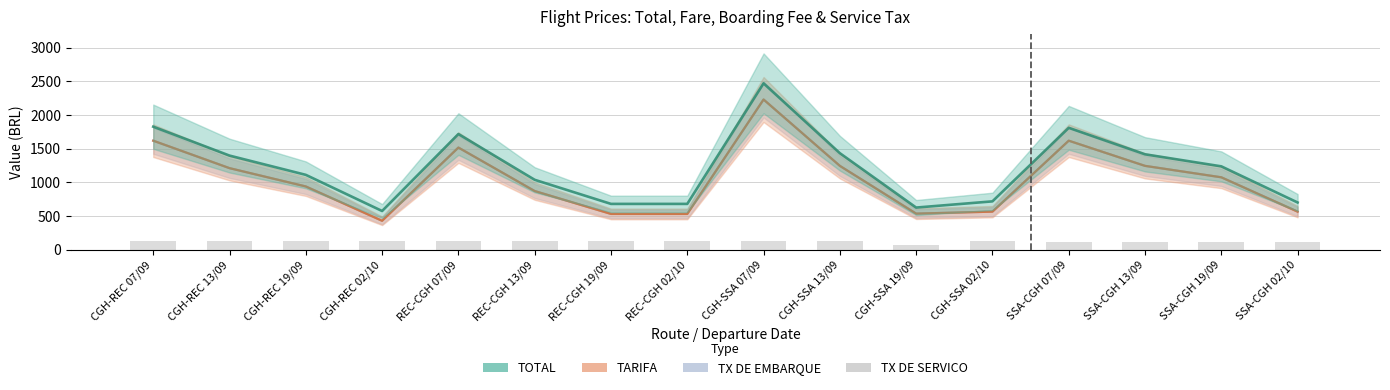

Is the value of TX DE SERVICO at REC-CGH 07/09 greater than the value of TOTAL at CGH-SSA 07/09?

No